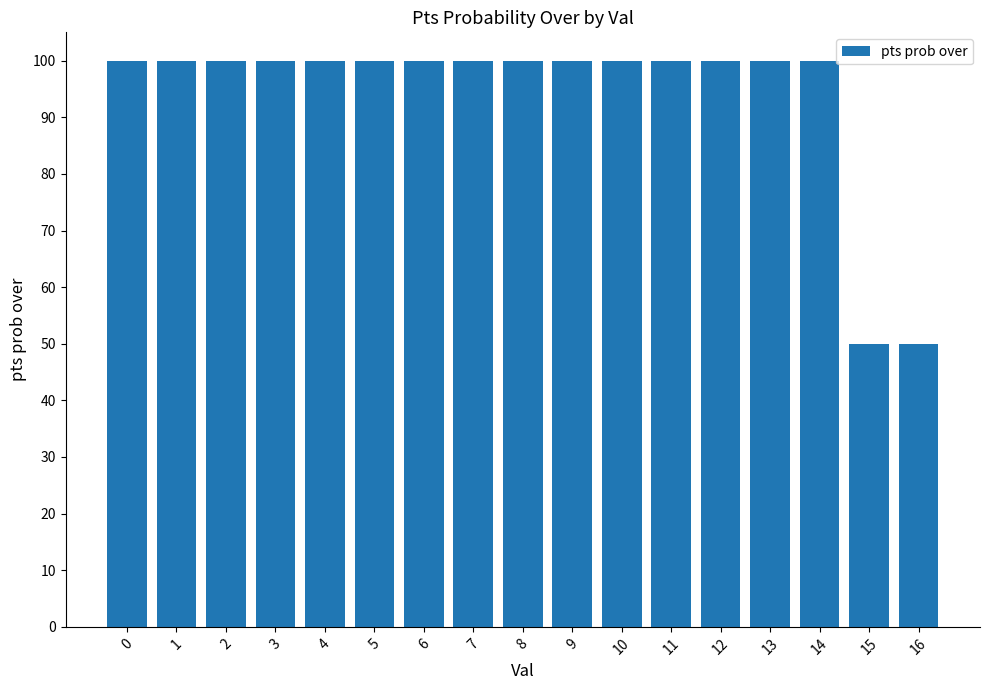

Is it true that the value at 12 is 147?

False